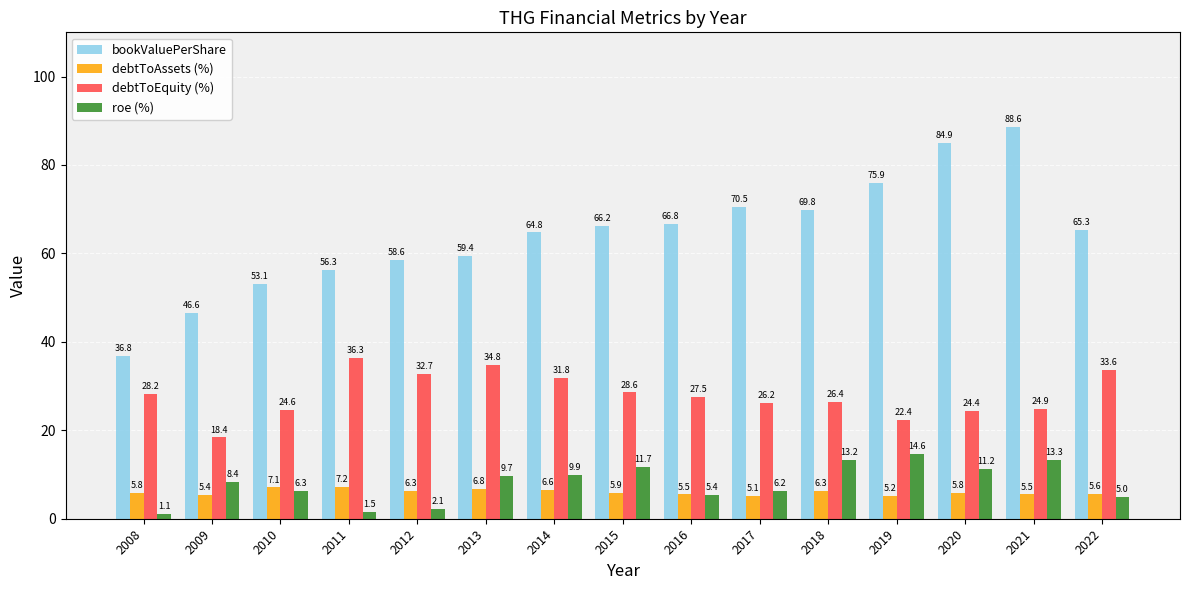

Between 2019 and 2021, which series saw the biggest shift?

bookValuePerShare